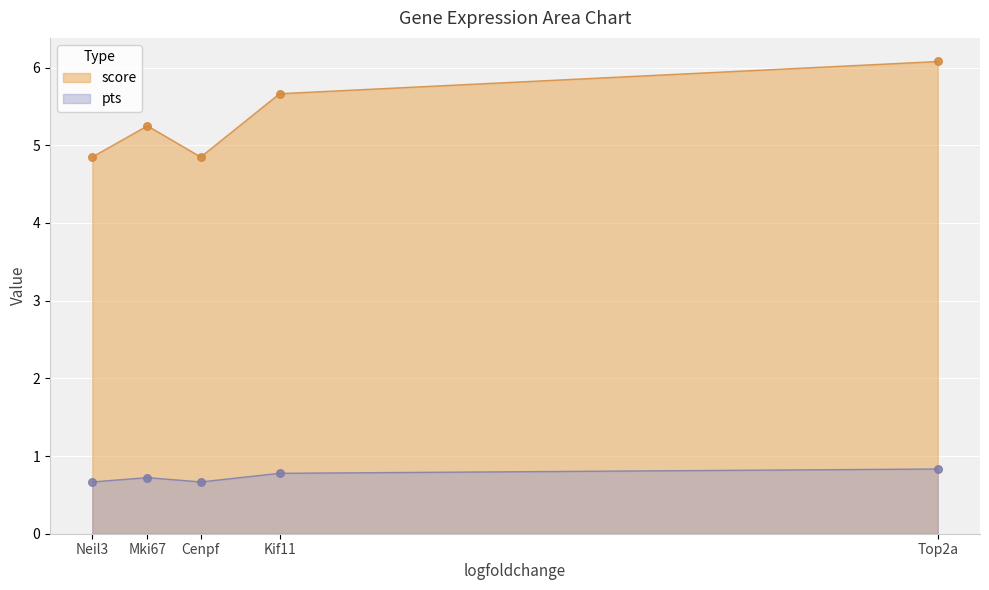

Which series has the largest total across all categories?

score